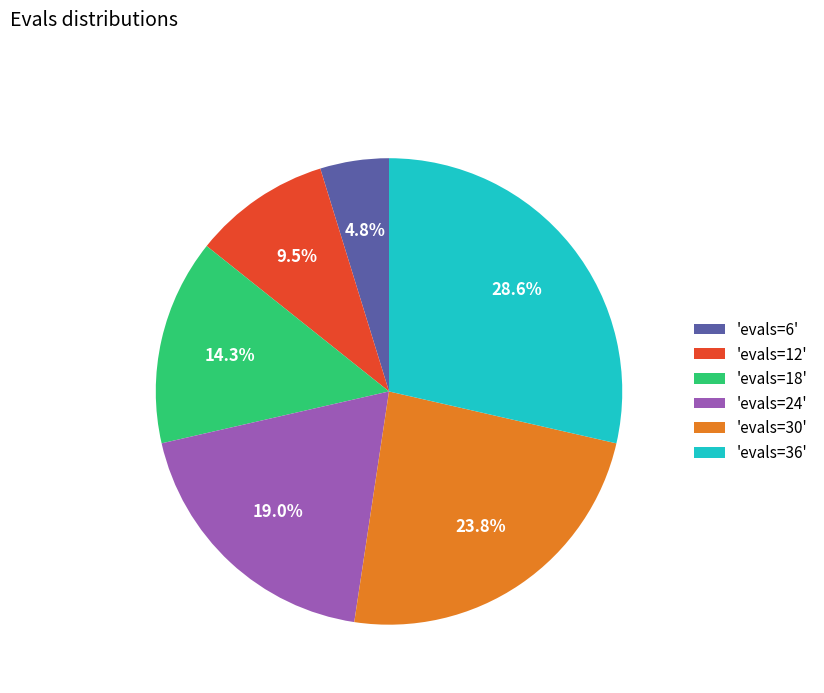

Between 'evals=6' and 'evals=24', which is larger?

'evals=24'